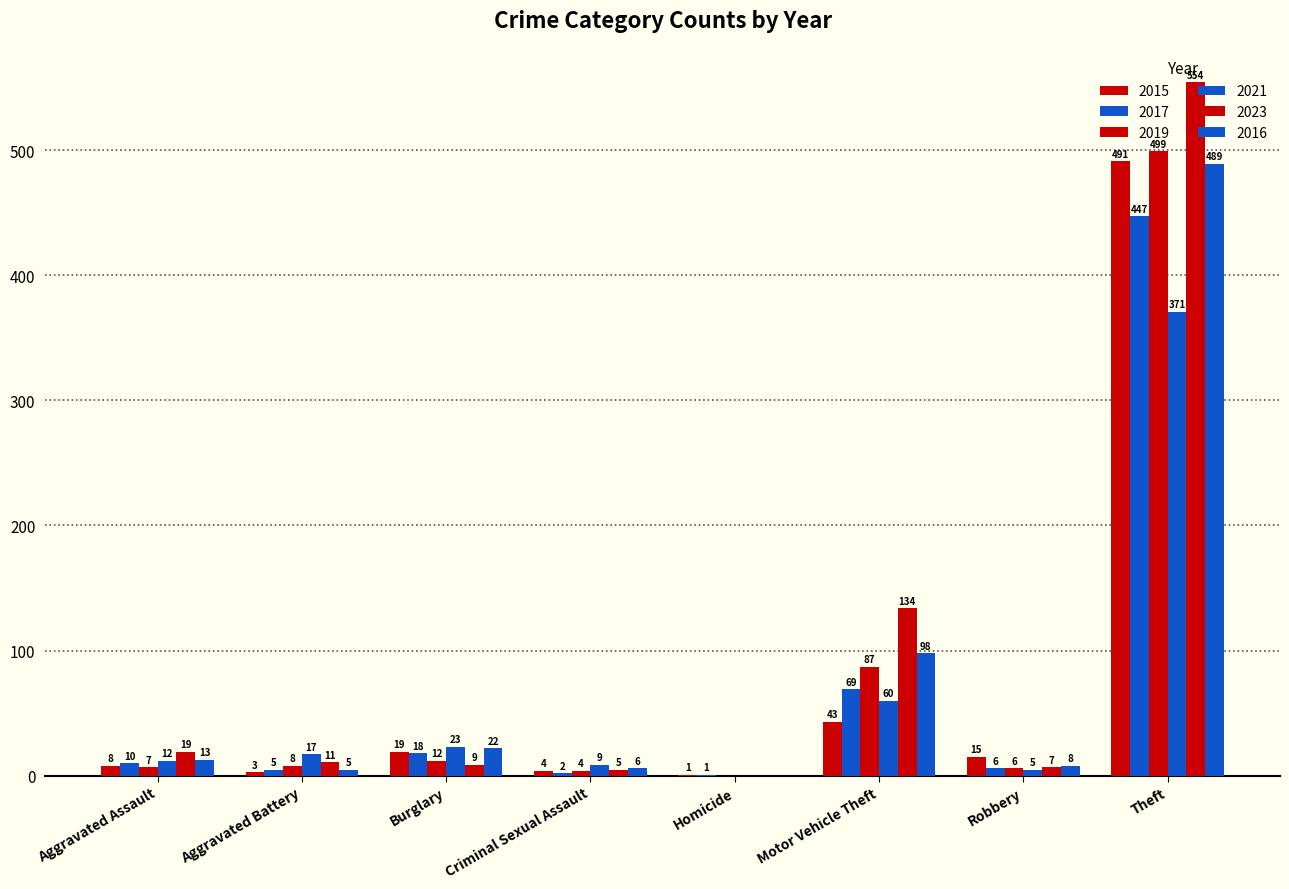

What position from the right is Robbery?

2